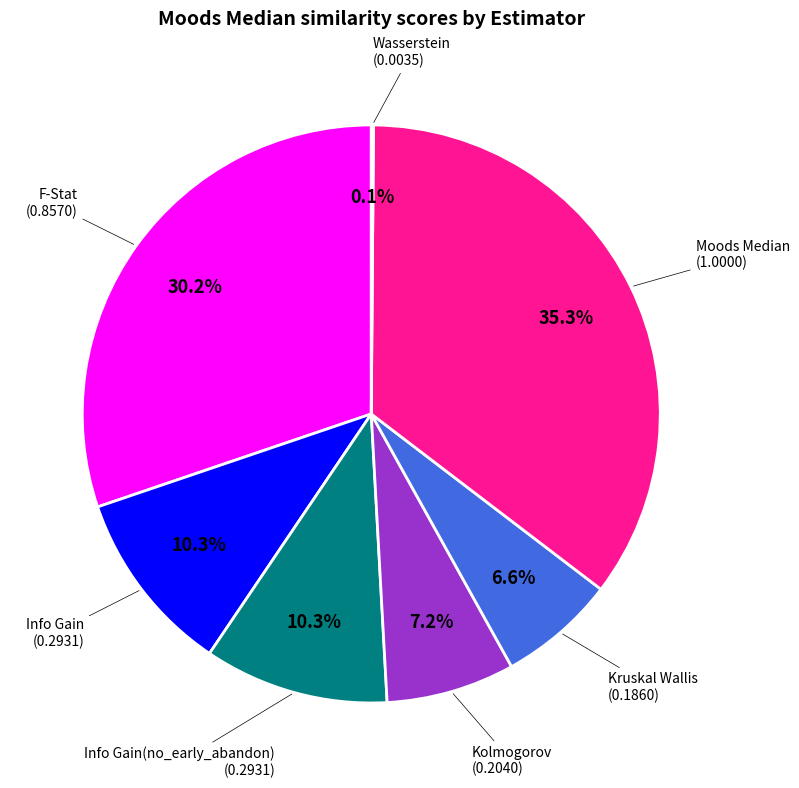

Is there a majority slice in this chart?

No